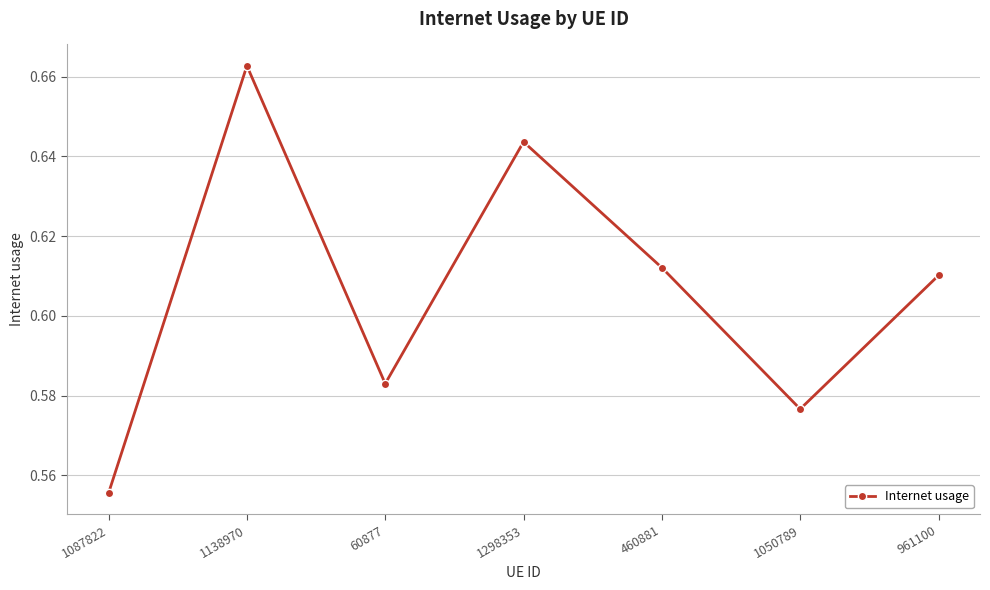

List the labels in order of value, smallest first.

1087822, 1050789, 60877, 961100, 460881, 1298353, 1138970